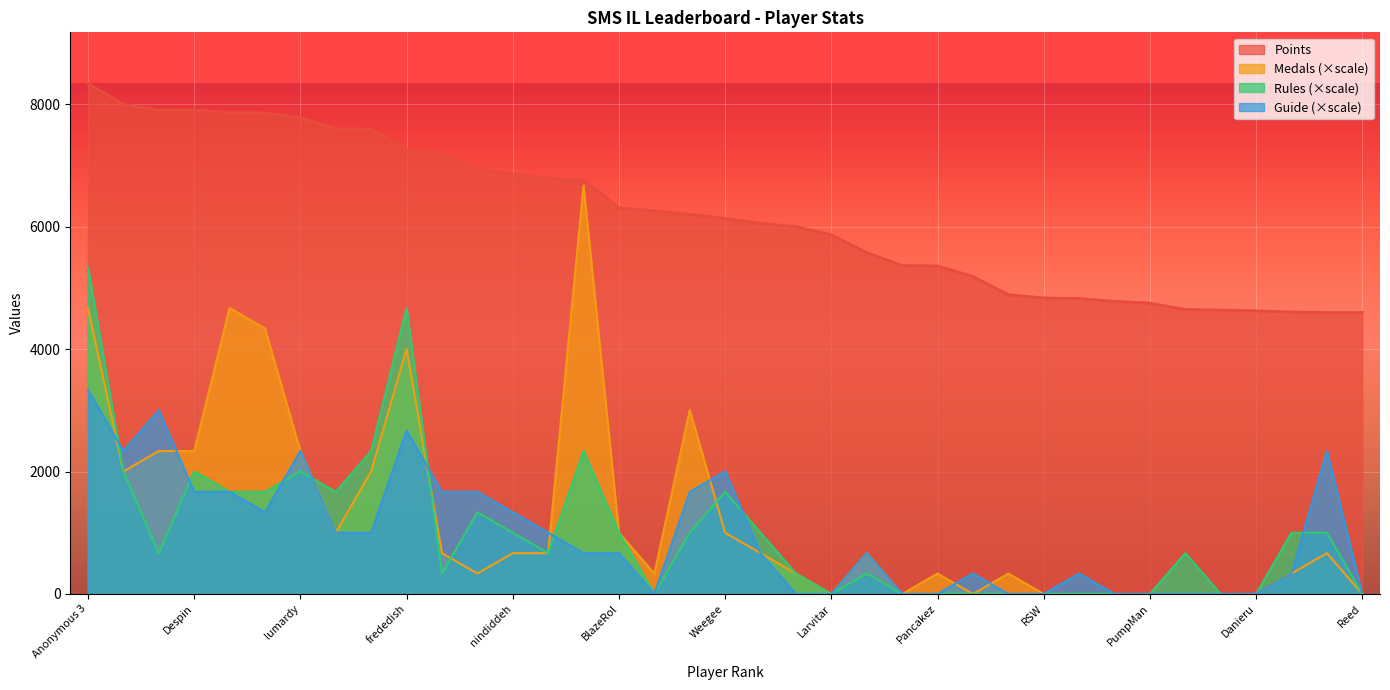

After their last crossing, which series has the higher values: Guide or Medals?

Medals